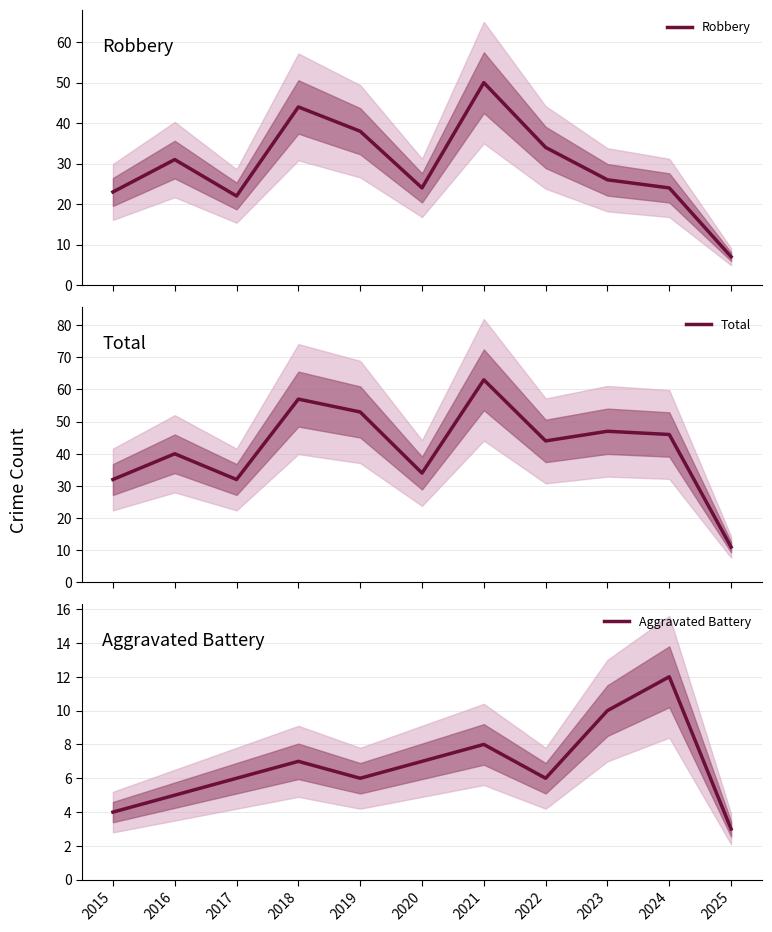

What is the greatest value displayed?

63